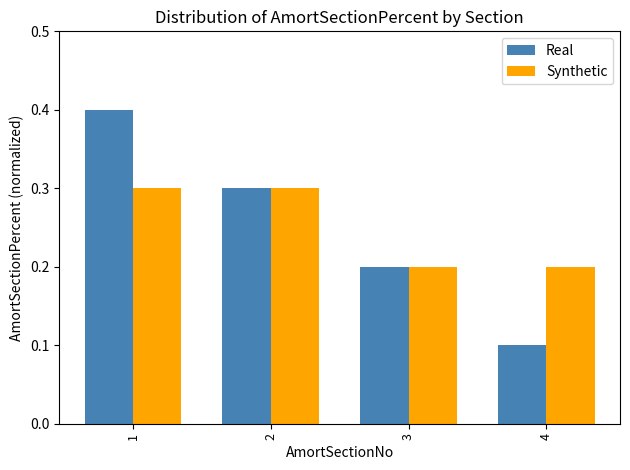

True or false: Real has a value of 0.1 at 4.

True